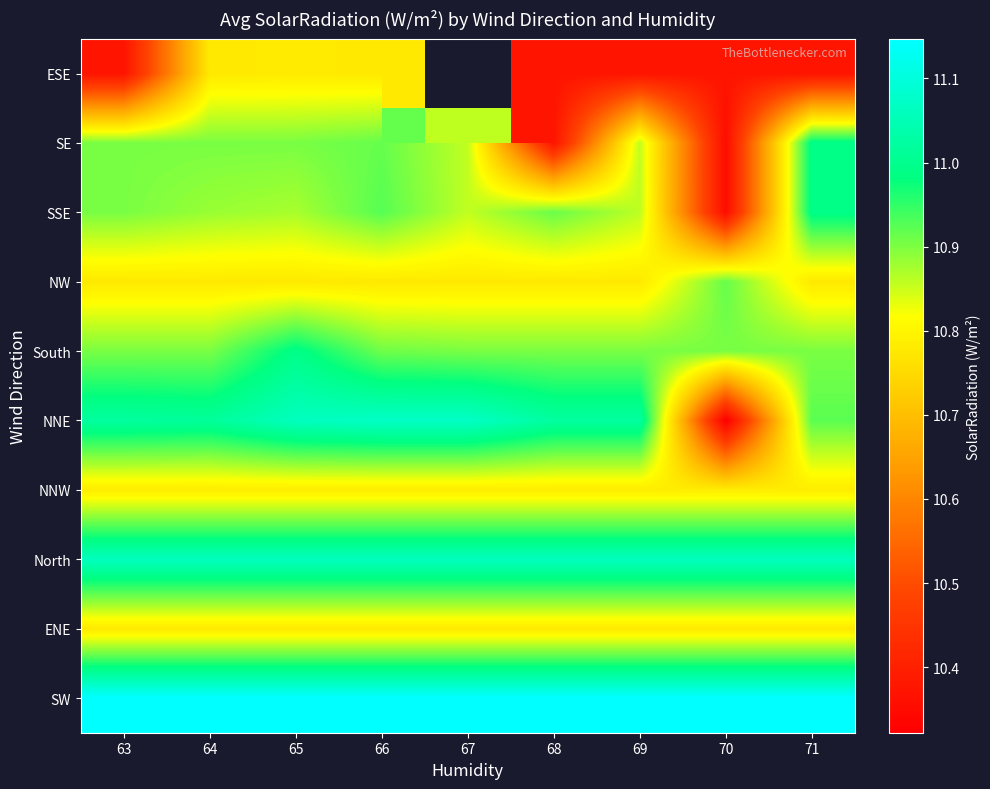

Which series changed the most between 66 and 70?

NNE